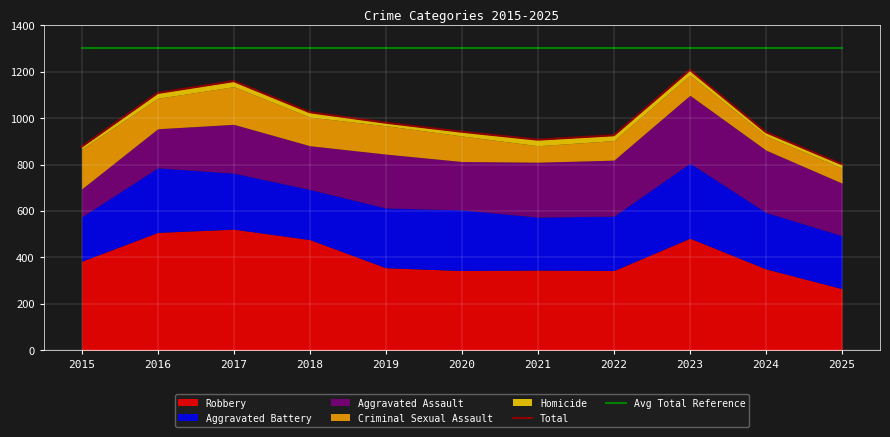

What is the maximum value for Avg Total Reference?

1300